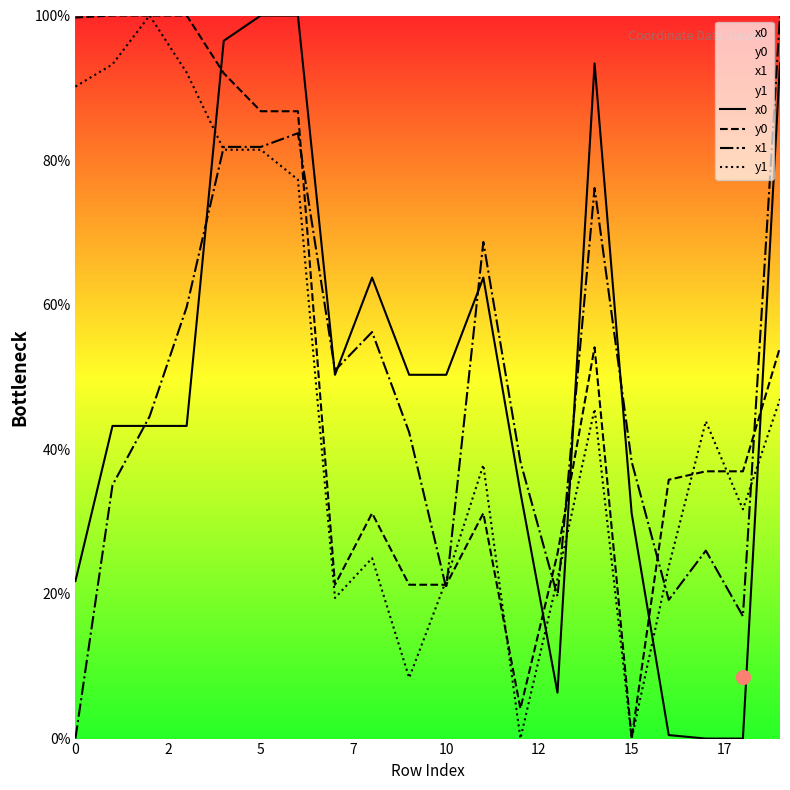

What is the maximum value shown in the chart?

100.0